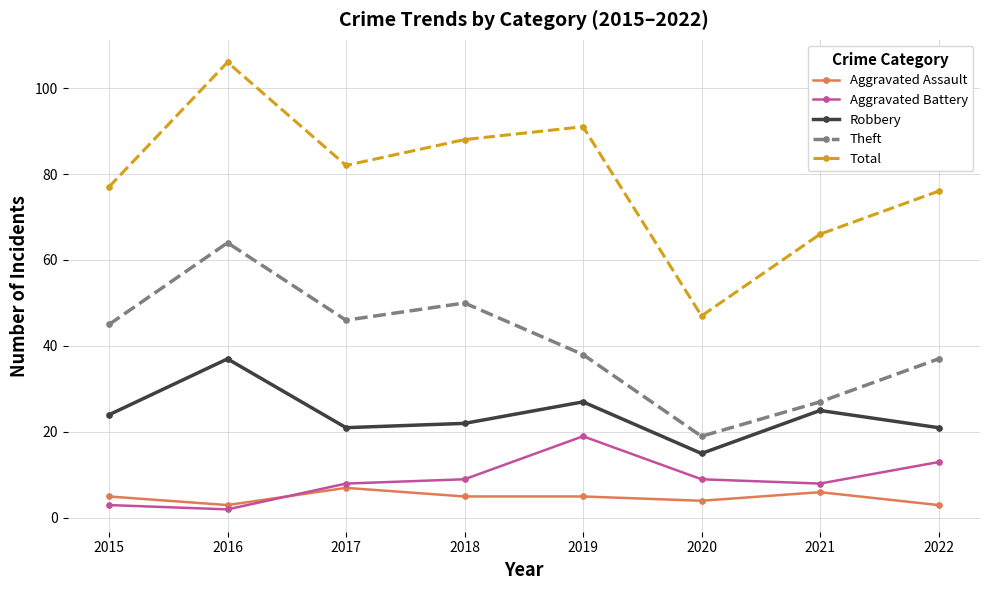

Which series changed the most between 2016 and 2018?

Total